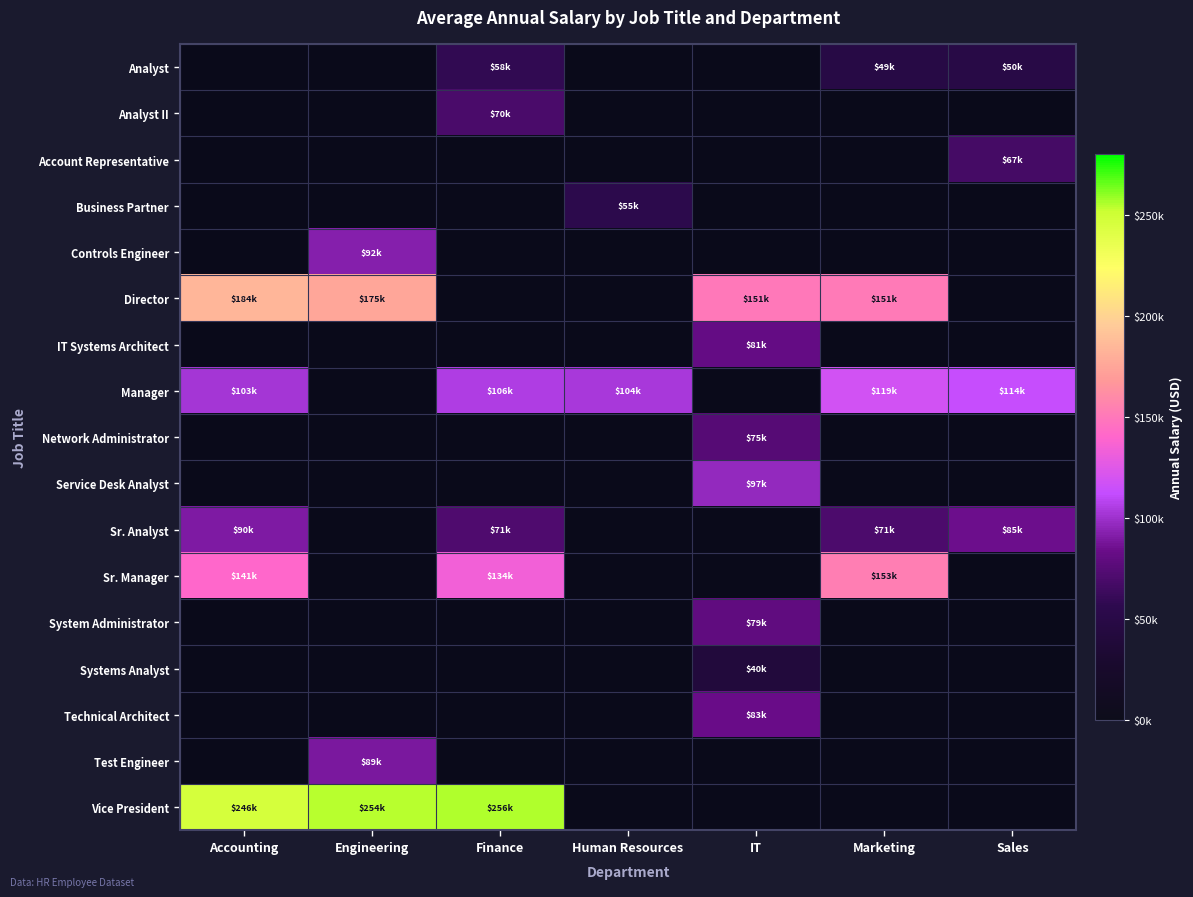

How many positive values does the System Administrator series have?

1